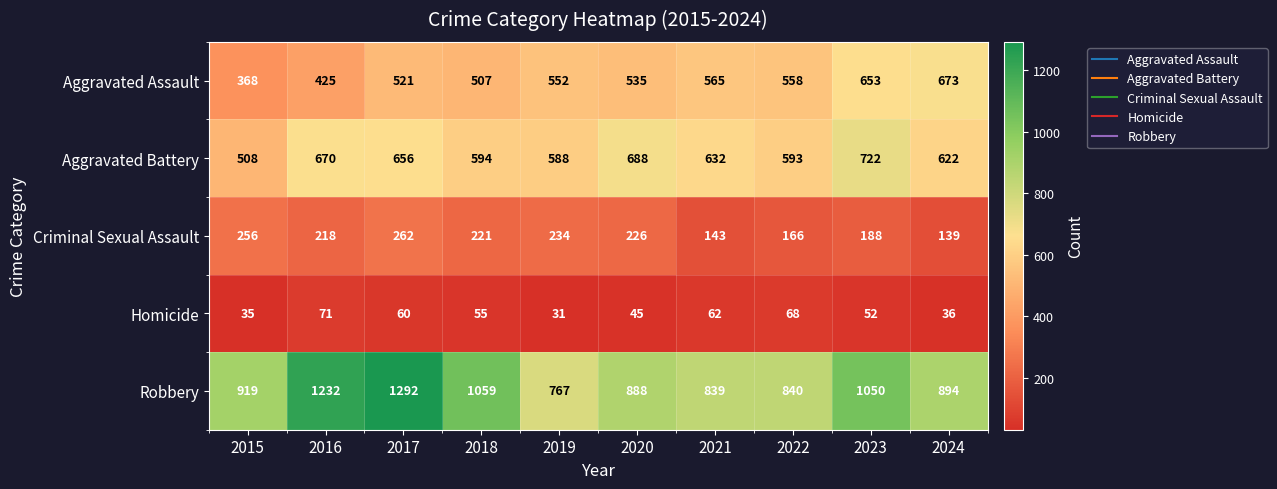

What is the difference between the highest and lowest values at 2022?

772